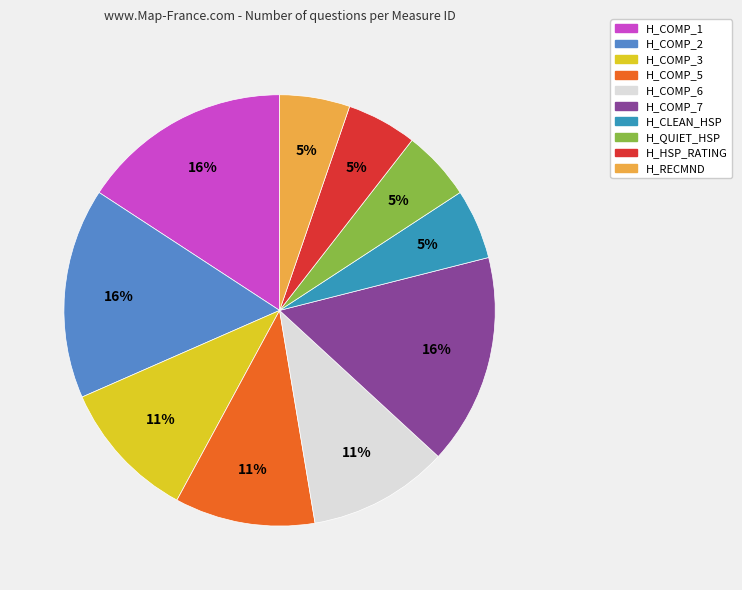

To the nearest percent, what percentage of the pie is H_QUIET_HSP?

5%